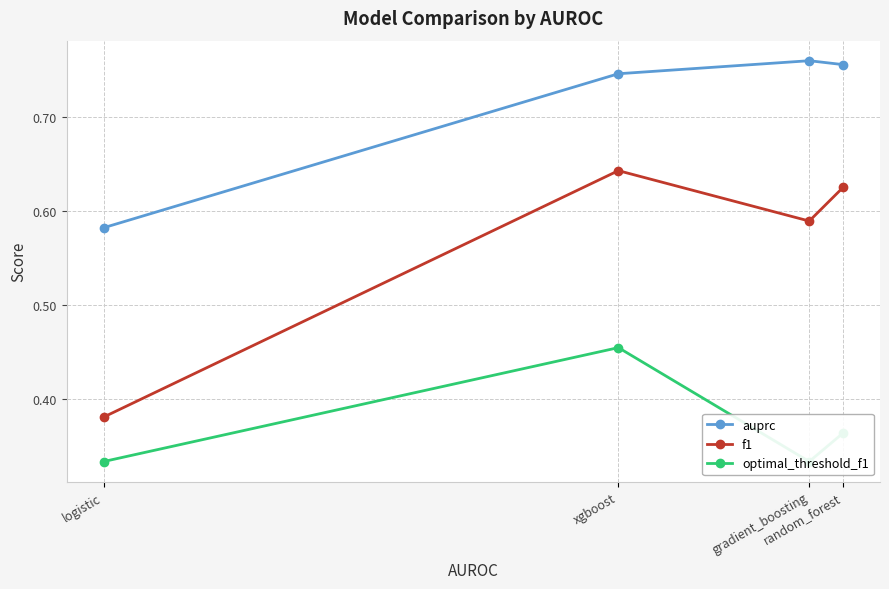

What are all the series names shown in the legend?

auprc, f1, optimal_threshold_f1